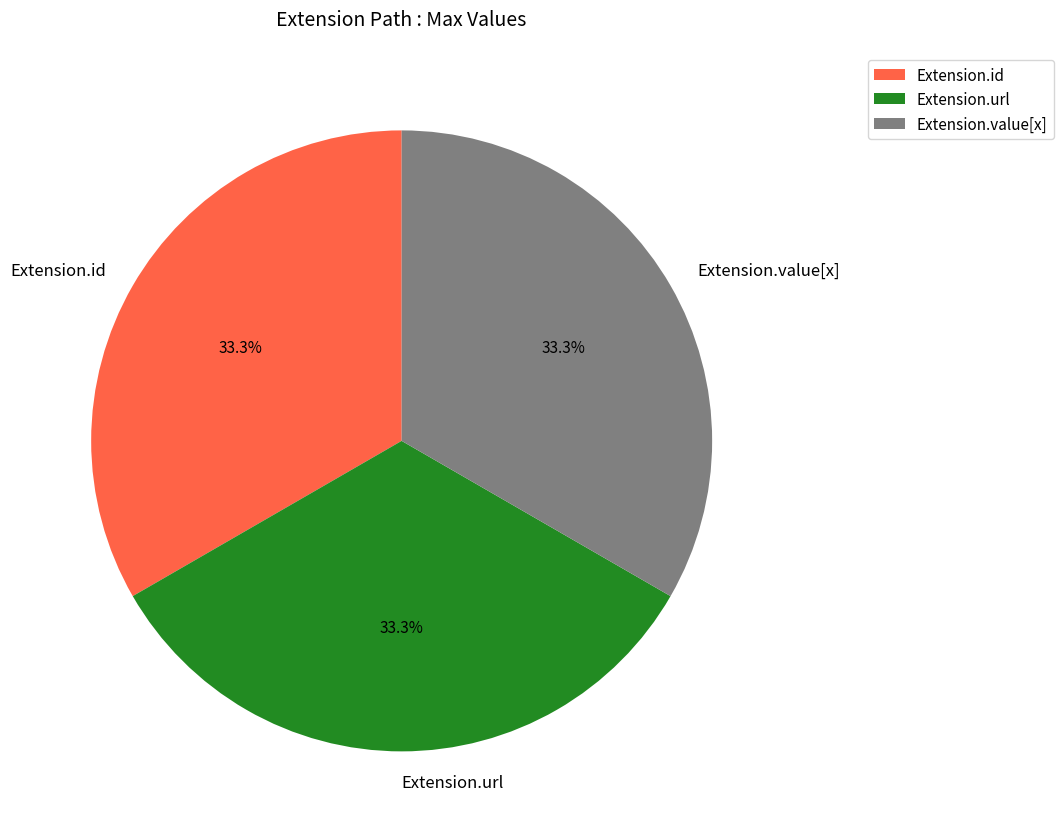

Does any single category account for the majority?

No